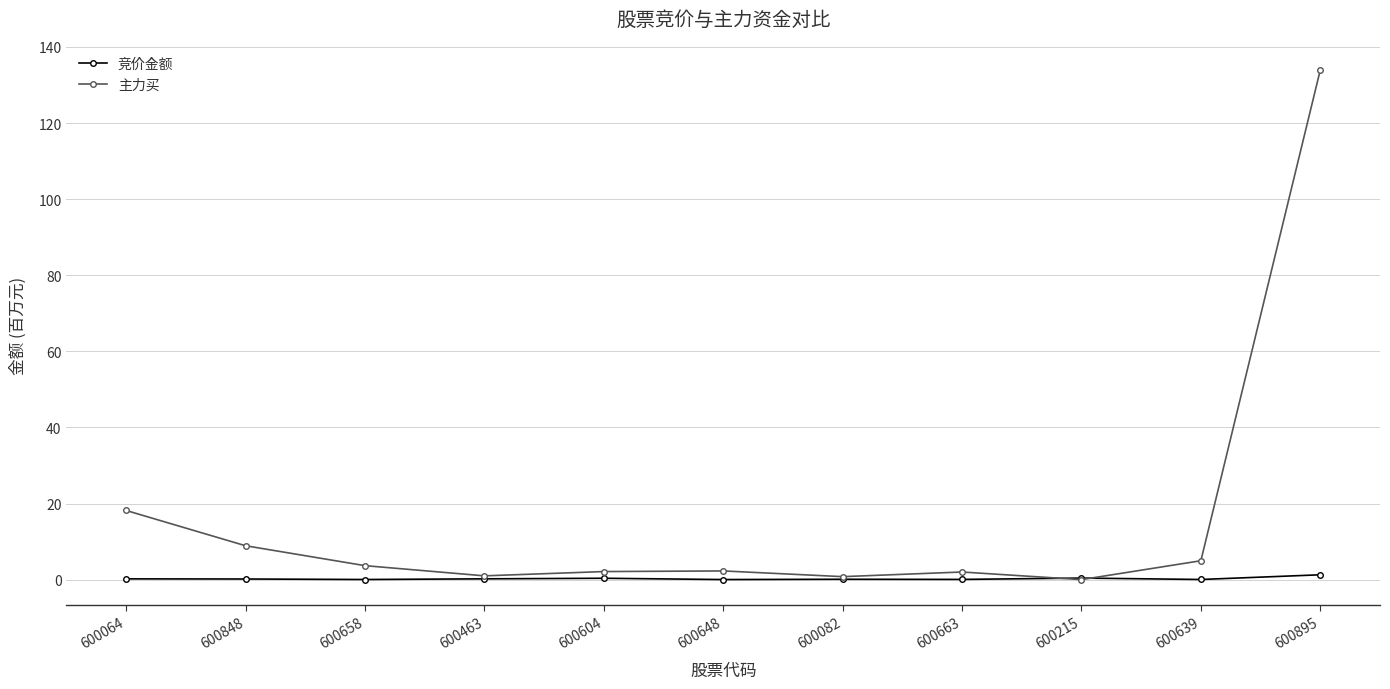

How many categories are shown in the chart?

11